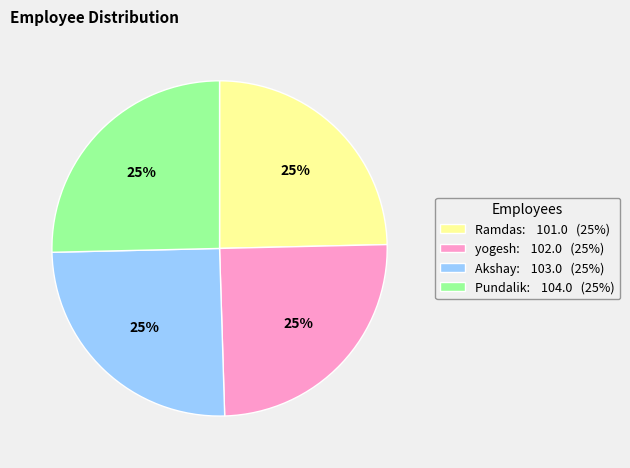

To the nearest percent, what portion does Akshay represent?

25%